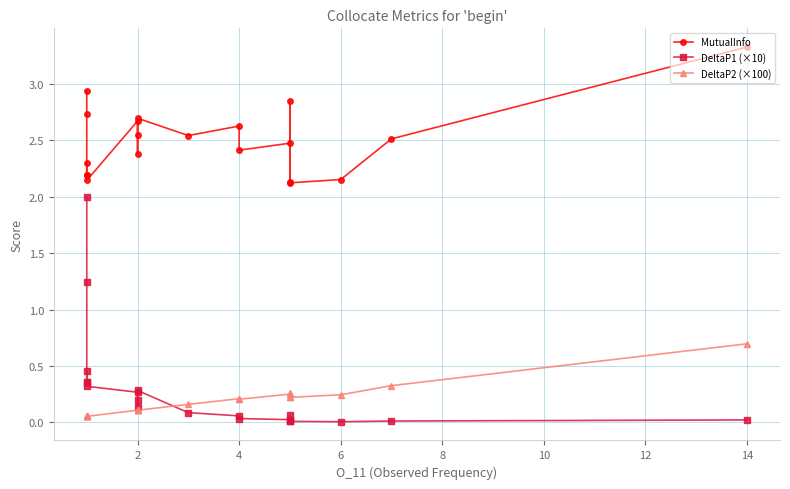

True or false: DeltaP2 (×100) has a value of 0.1 at 6.

False